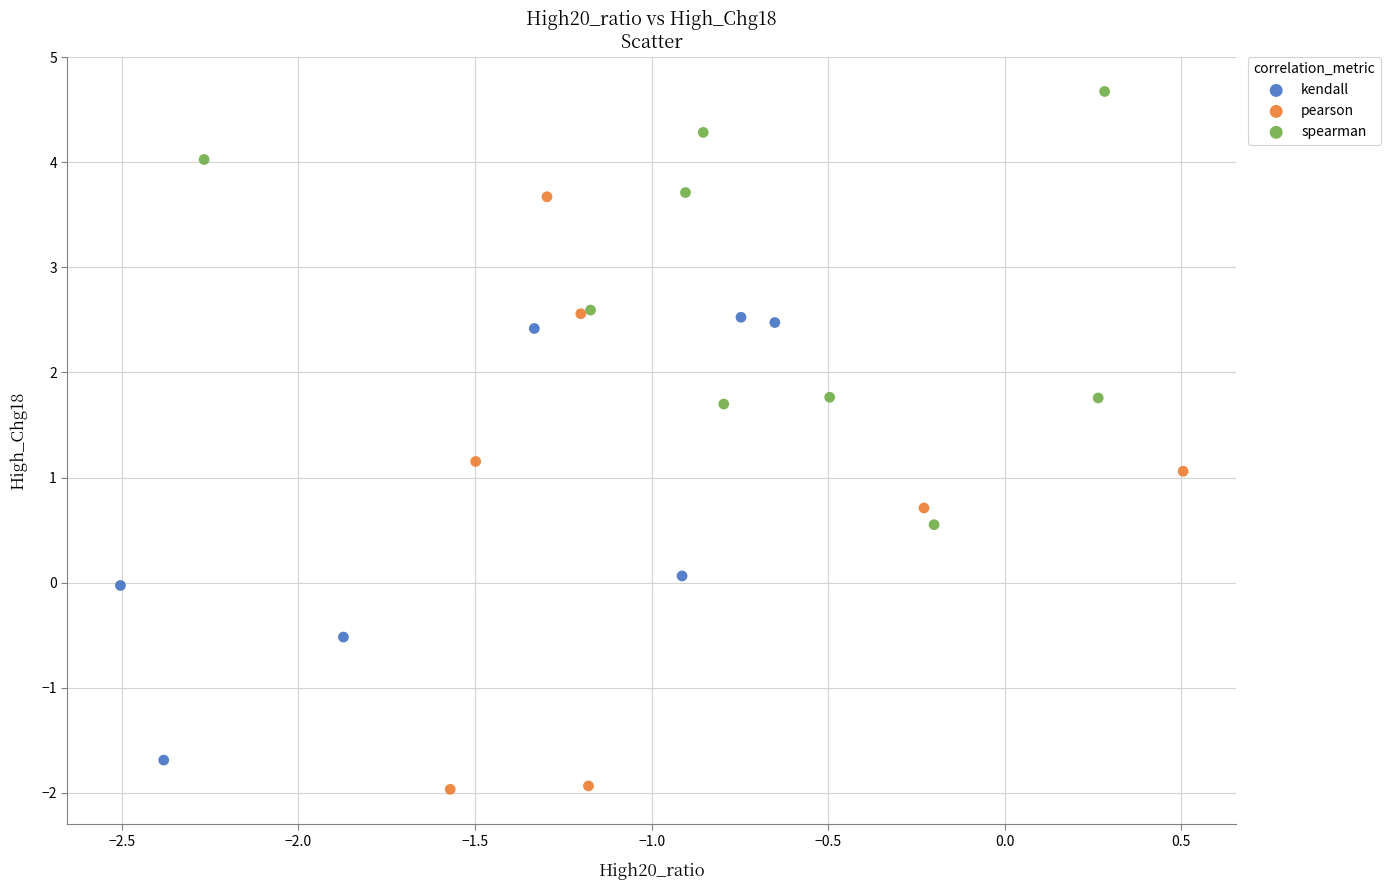

What are all the series names shown in the legend?

kendall, pearson, spearman